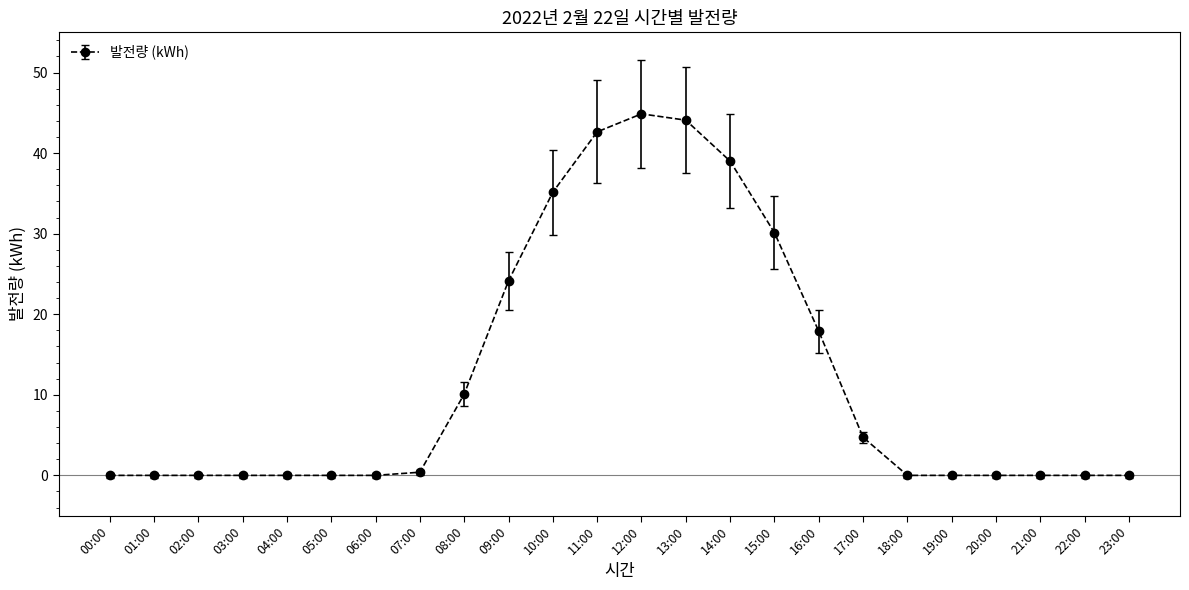

Is it true that the value at 15:00 is 19.5?

False